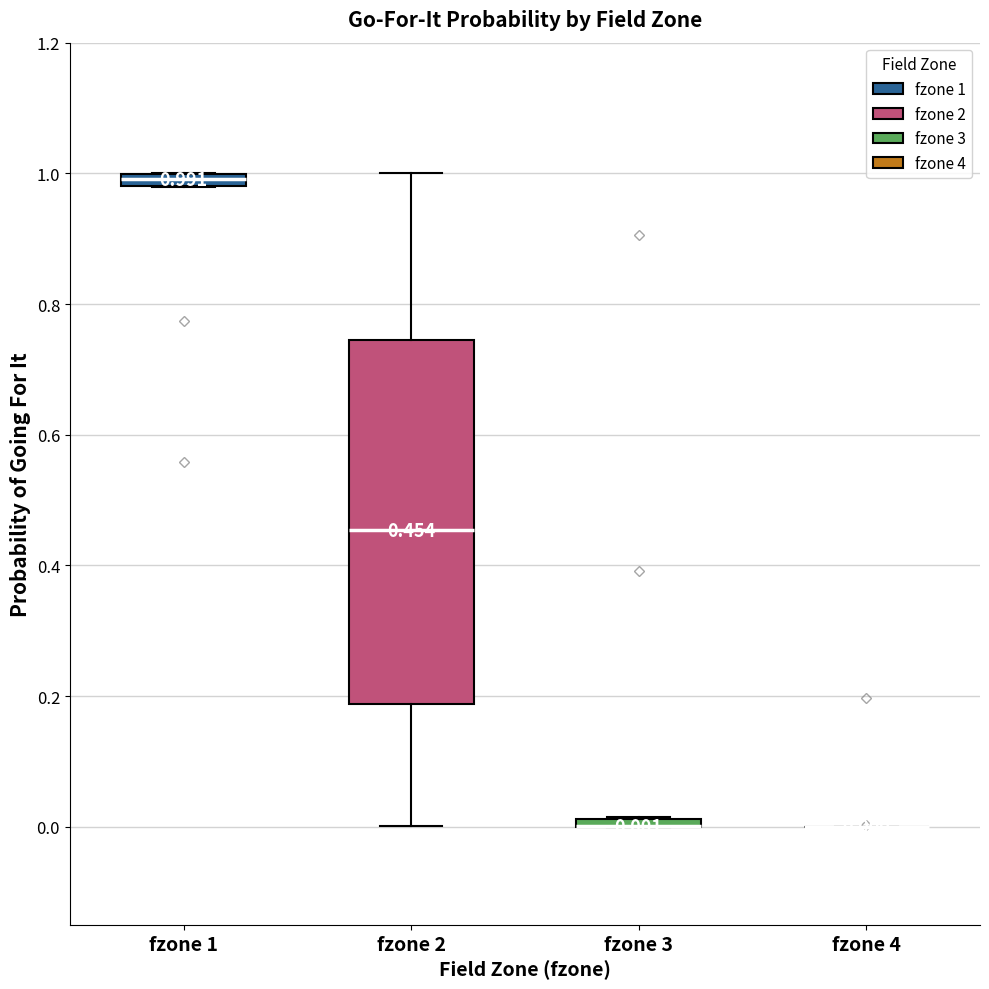

Which box is the tallest, from its lower edge to its upper edge?

fzone 2